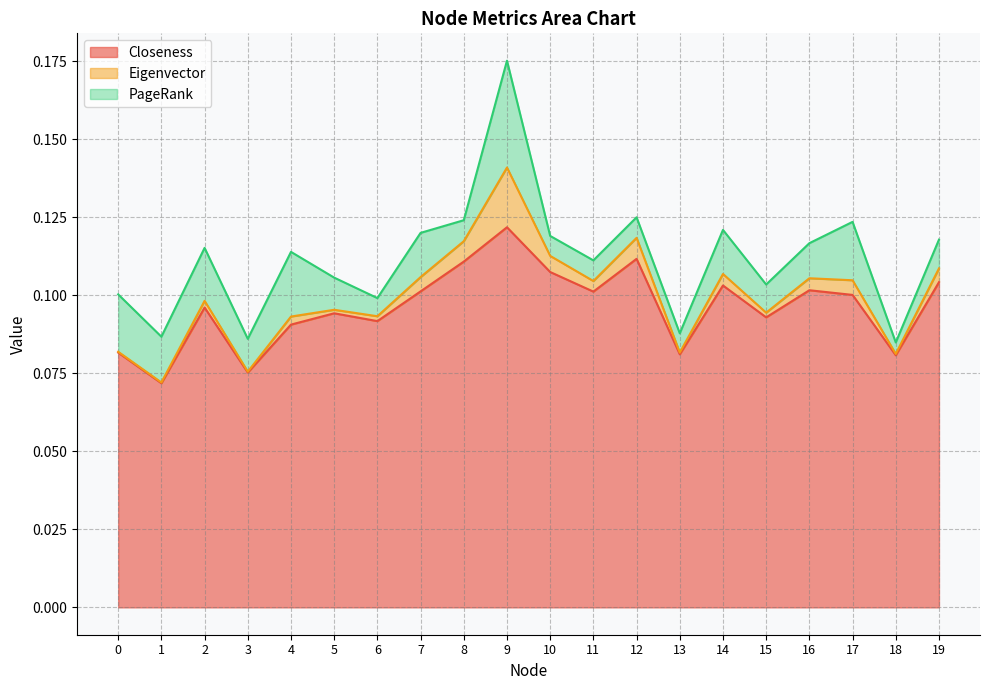

At which category does PageRank reach its first local valley?

1